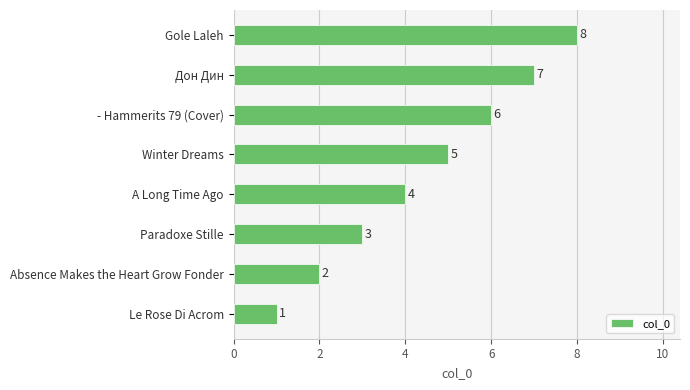

What is the sum of all values?

36